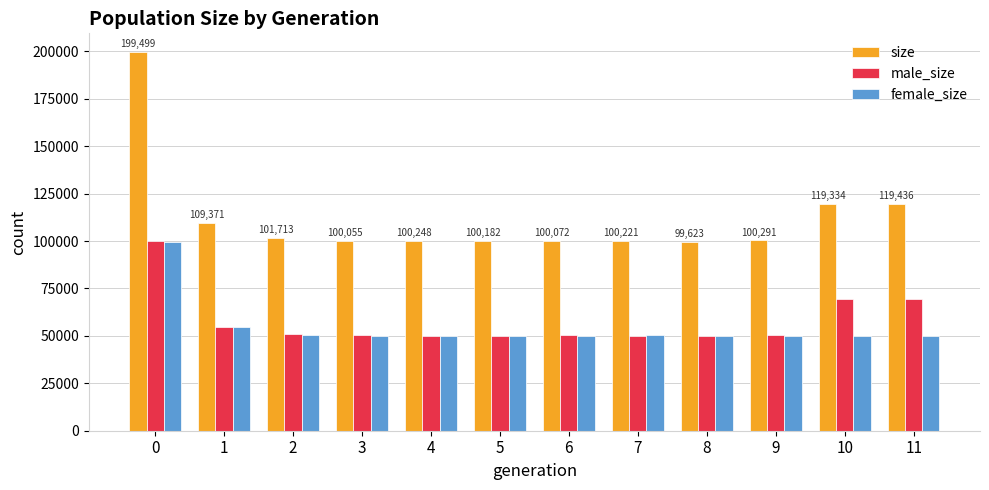

What is the maximum value shown in the chart?

199499